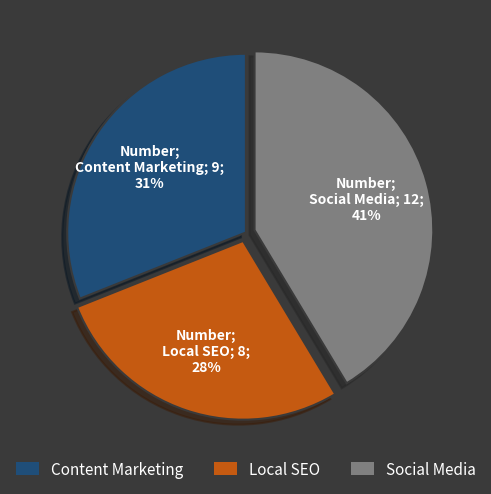

To the nearest percent, what is the average slice percentage?

33%